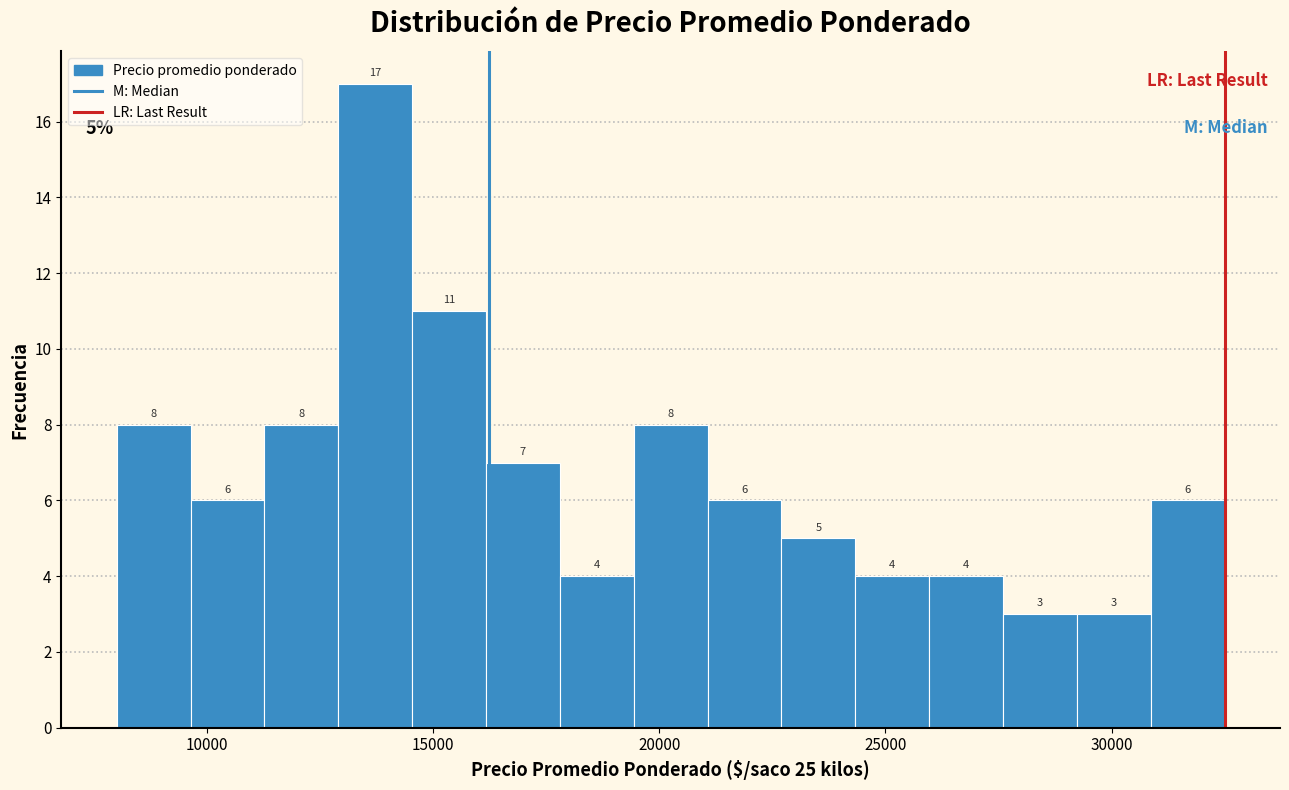

Around what value on the x-axis is the tallest bar? Give the approximate position of its centre, as read against the axis.

13500